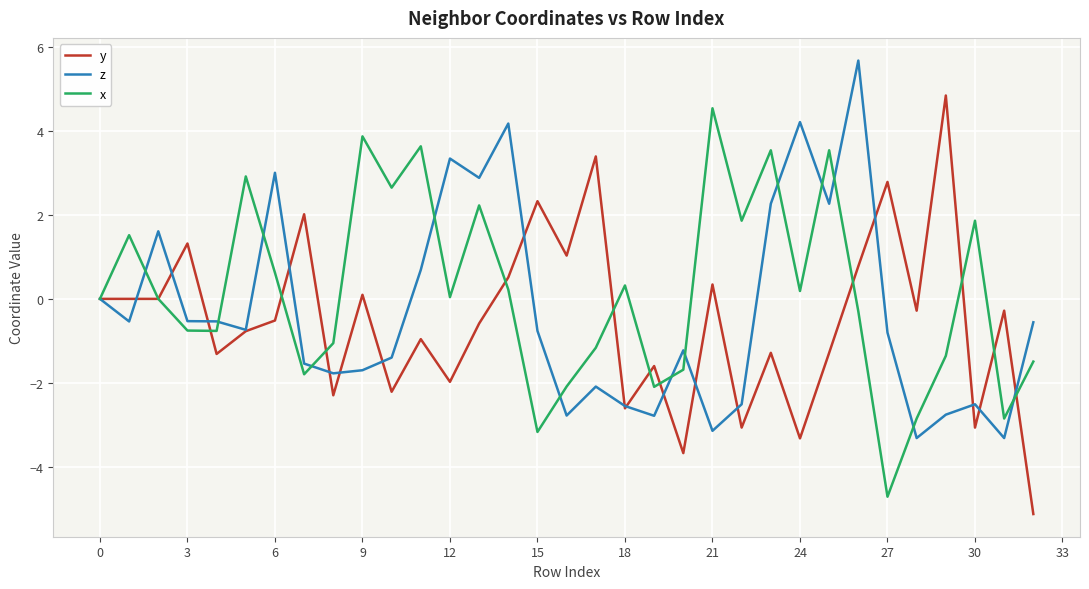

What is the minimum value for y?

-5.1